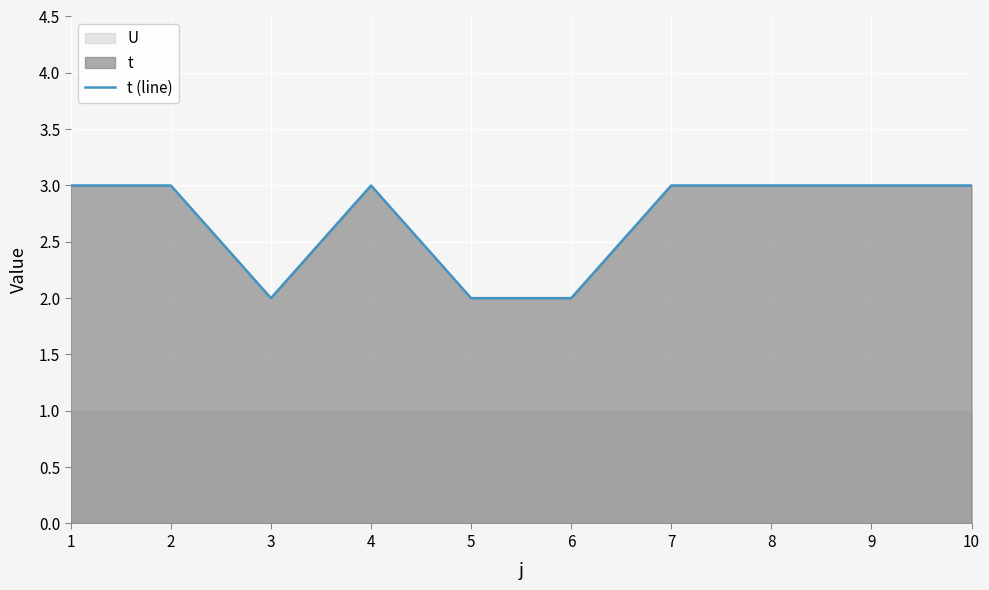

How many interior local peaks (higher than both neighbors) does the data have?

1